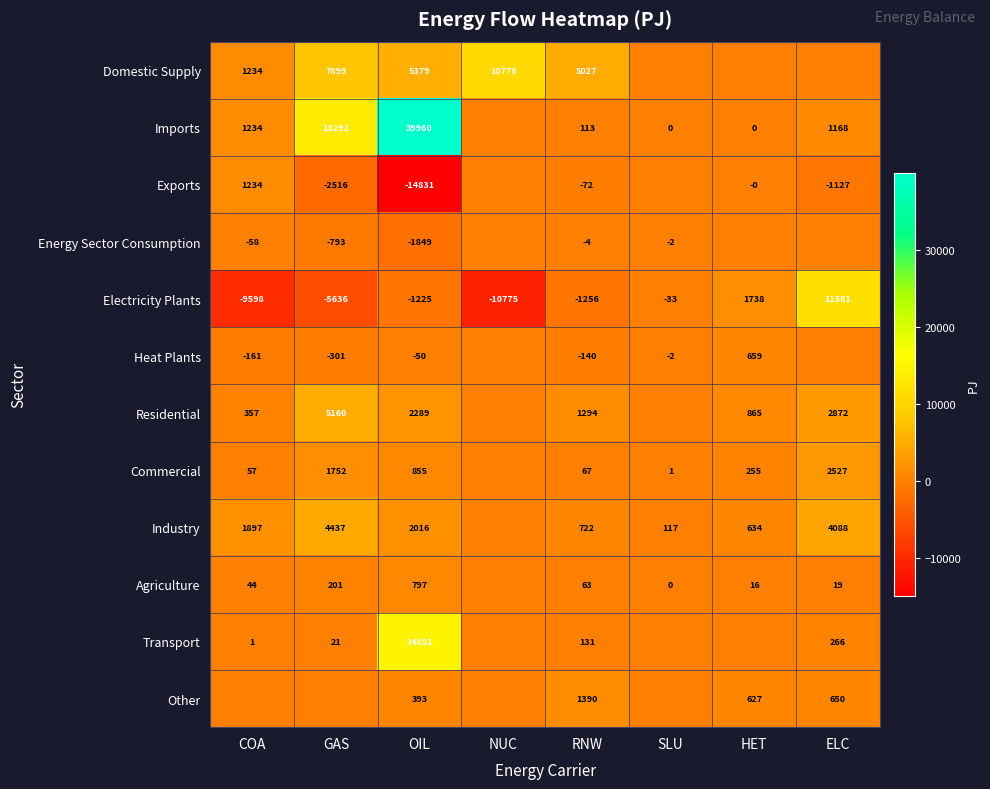

At which label is Electricity Plants closest to 403?

SLU